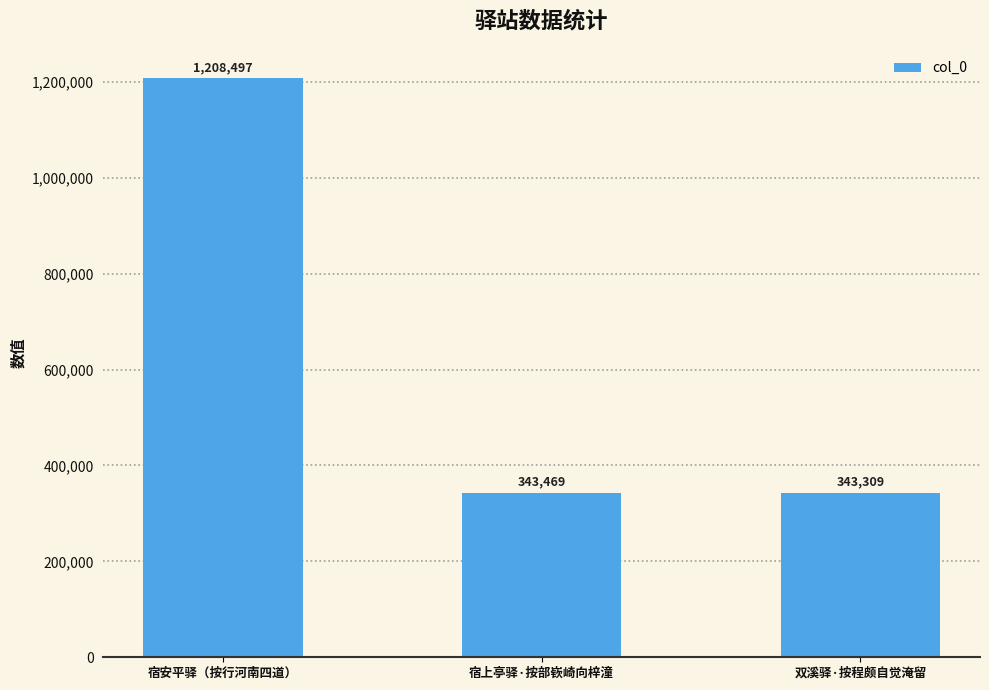

What position from the left is 宿安平驿（按行河南四道）?

1